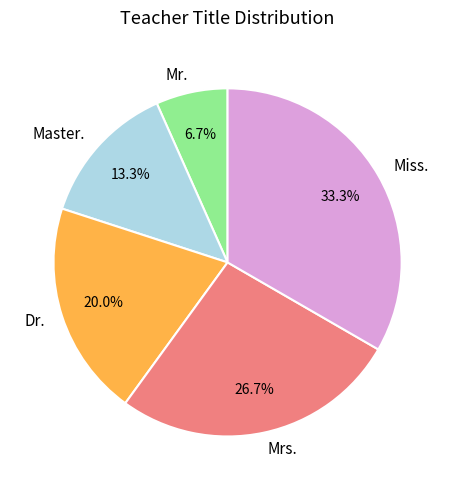

How much of the chart is everything except Master.?

86.7%